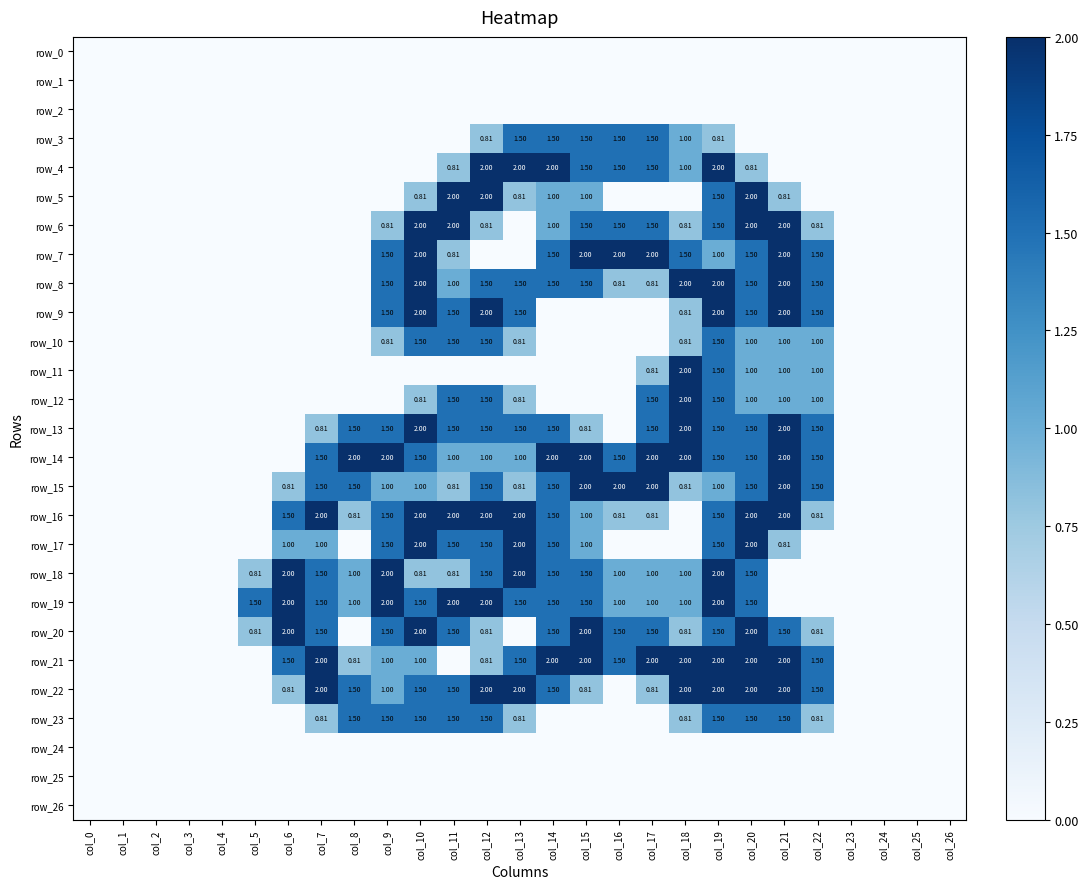

How many values in row_5 are above zero?

9